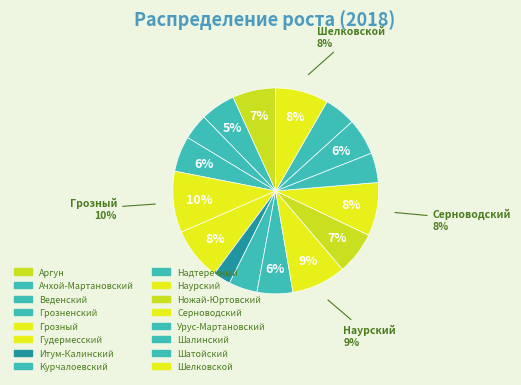

How many segments does this pie chart have?

16